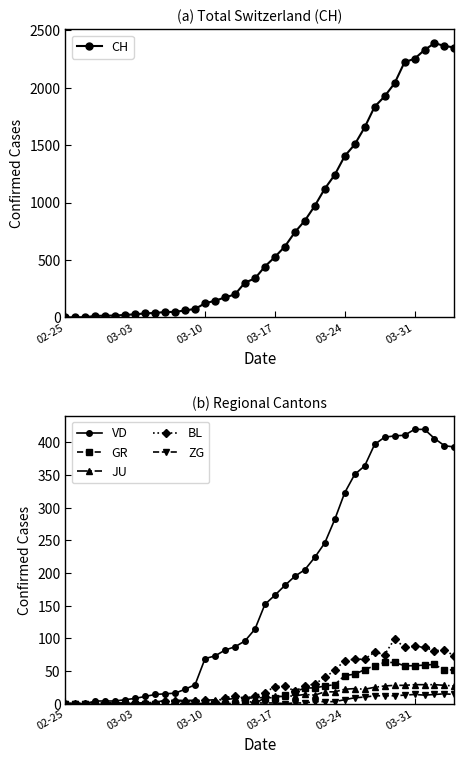

The BL series shows 123 at 03-31. True or false?

False